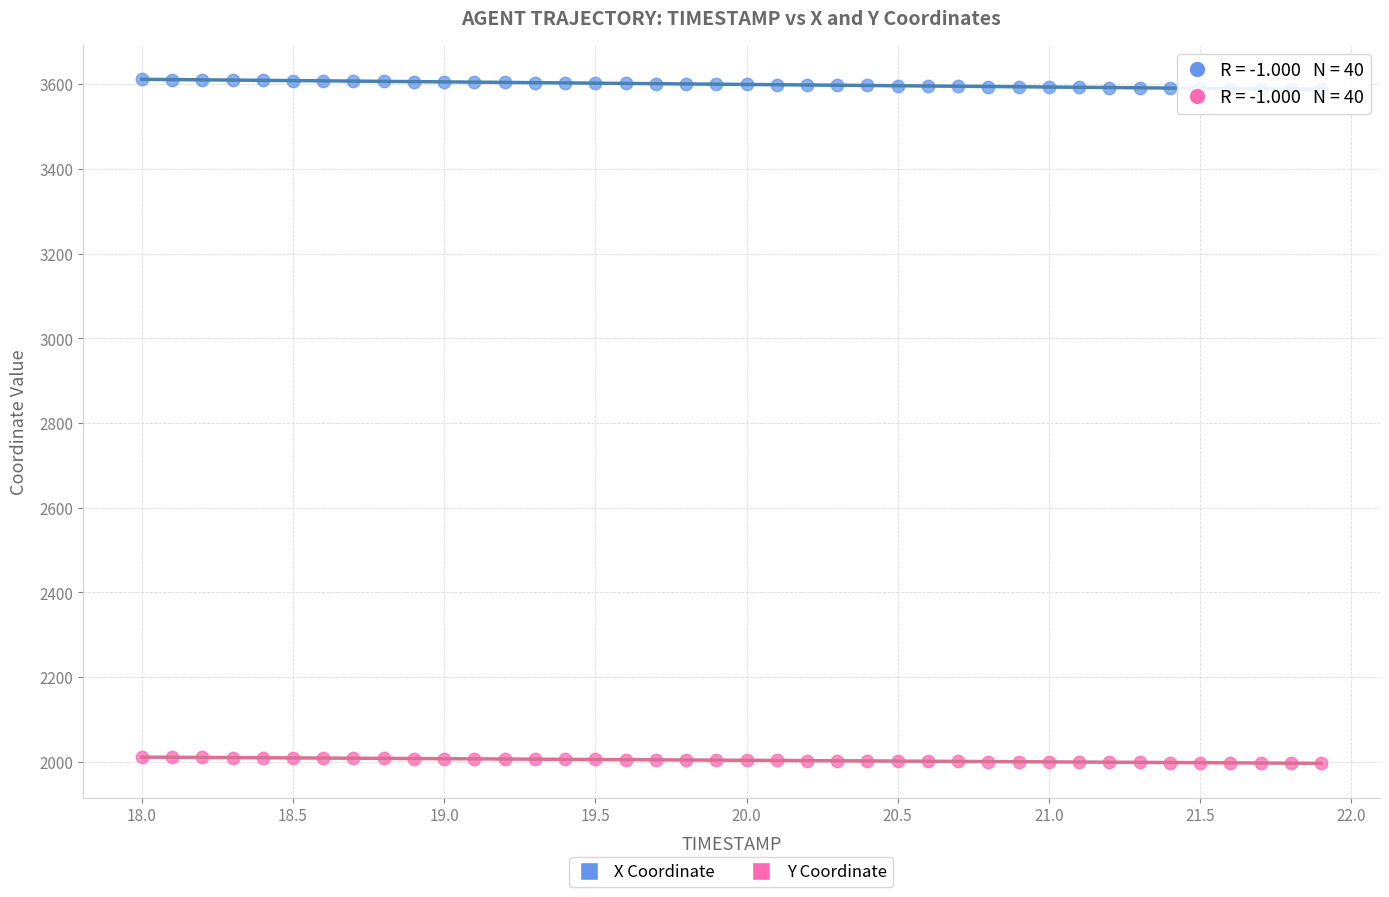

What is the X range (max minus min) for the scatter plot?

3.9